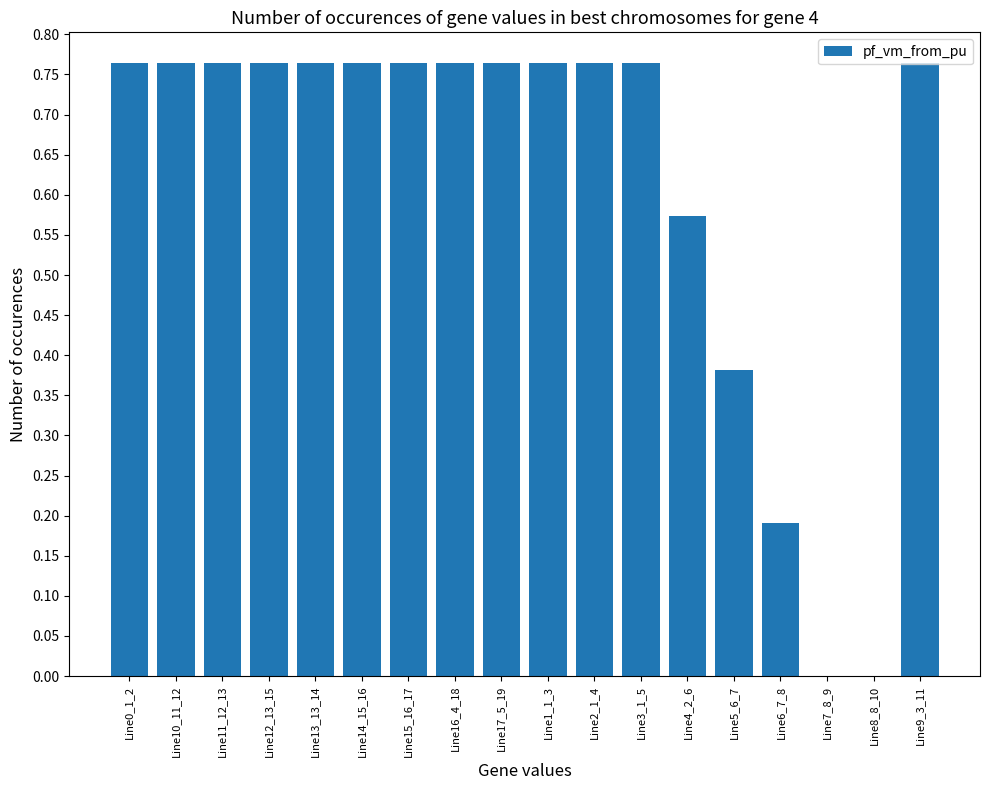

True or false: the data shows 0.2 at Line9_3_11.

False